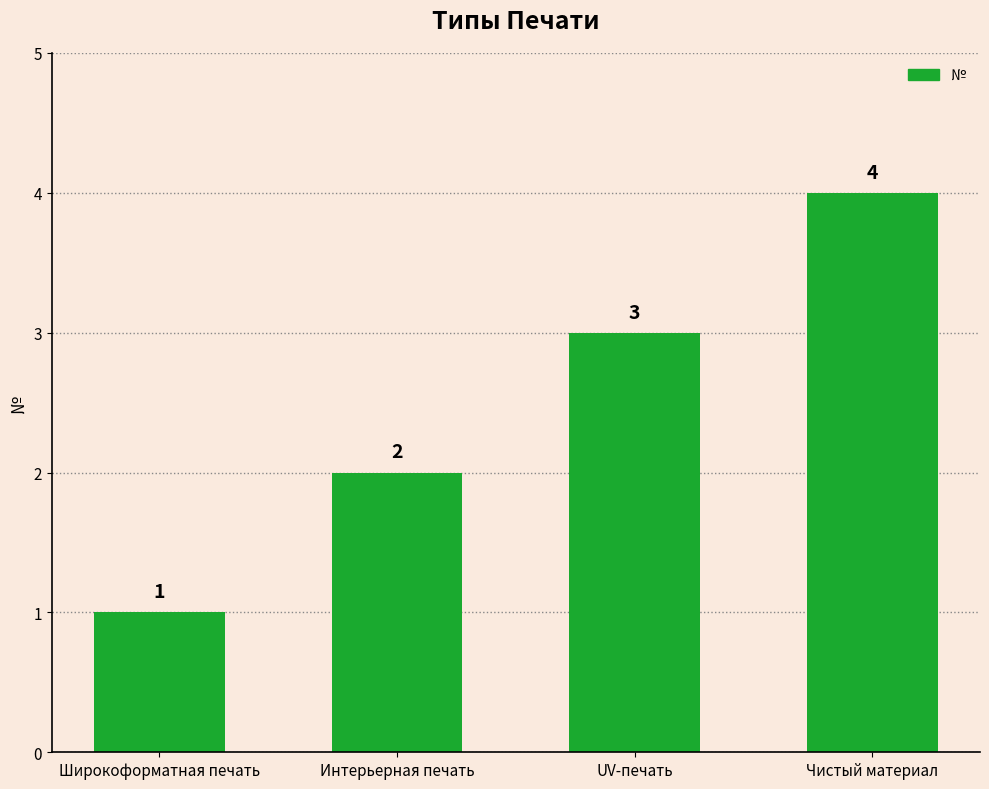

What is the difference between the maximum and minimum values?

3